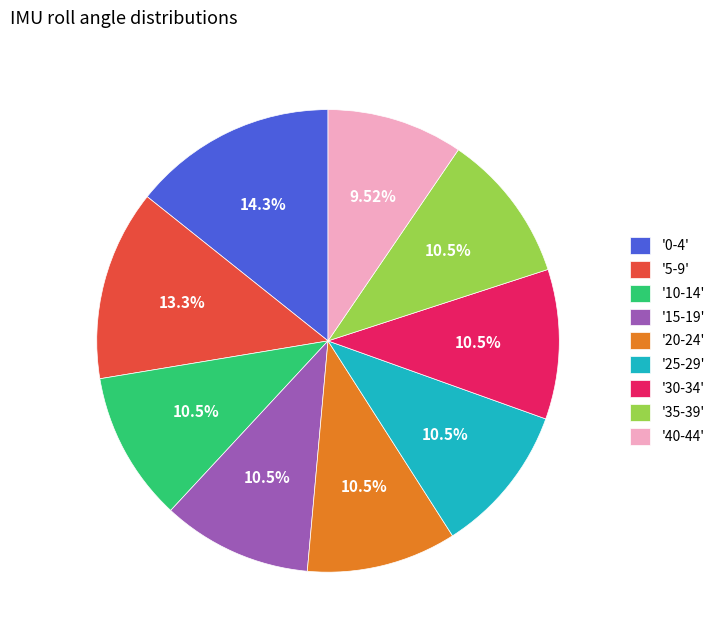

Which slice is the largest?

'0-4'